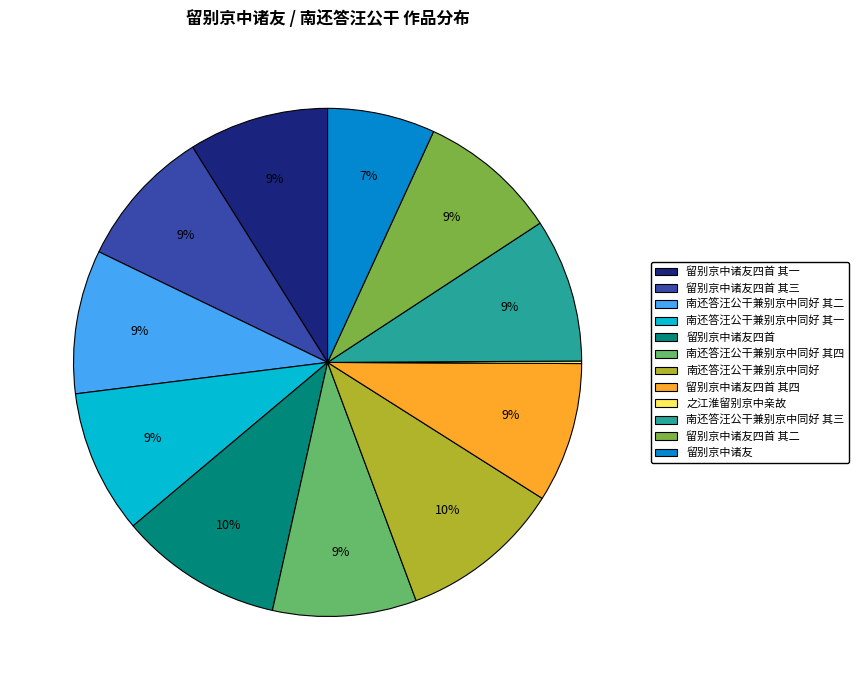

Is there a majority slice in this chart?

No